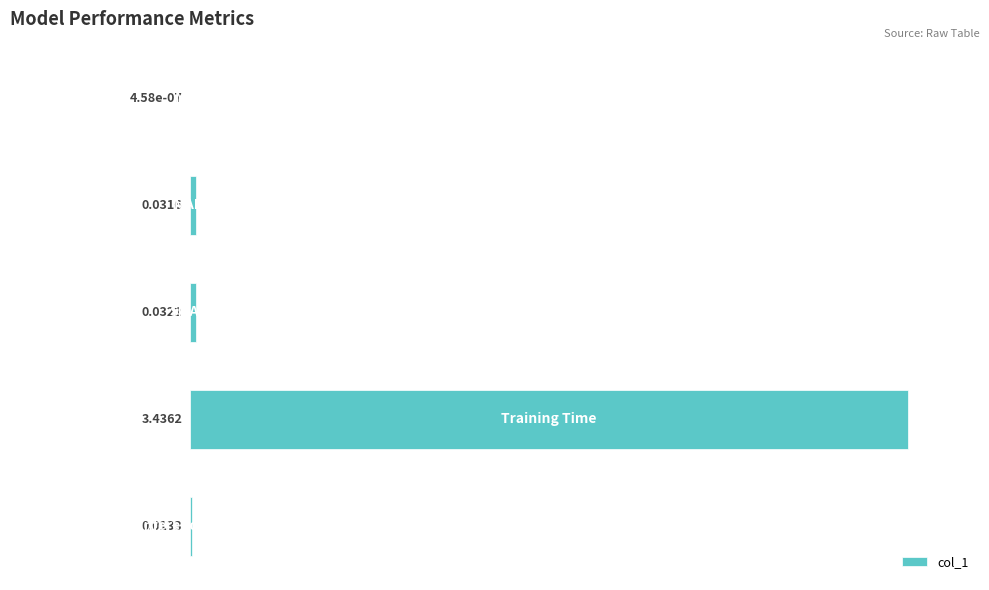

Rank the categories by value from lowest to highest.

0, 4, 1, 2, 3